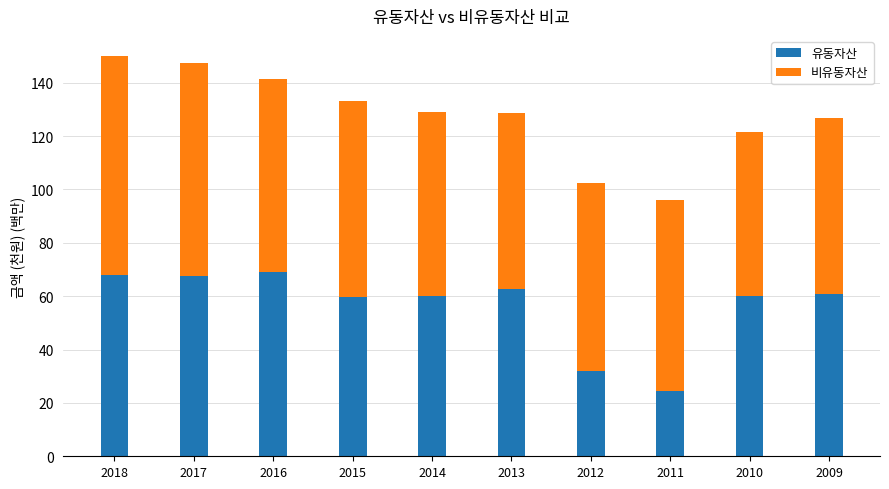

What is the highest value of the 유동자산 series?

69.0